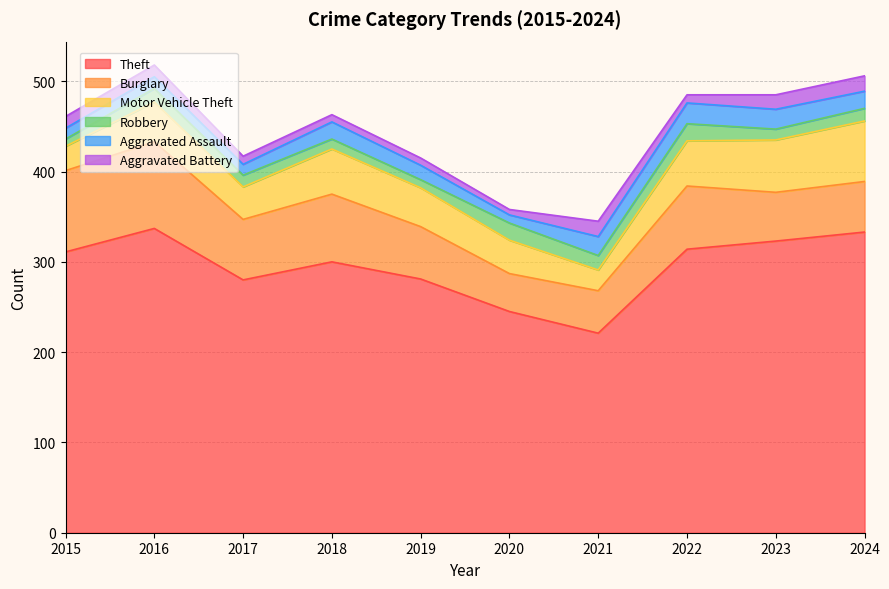

Which category has the highest value across all series?

2016